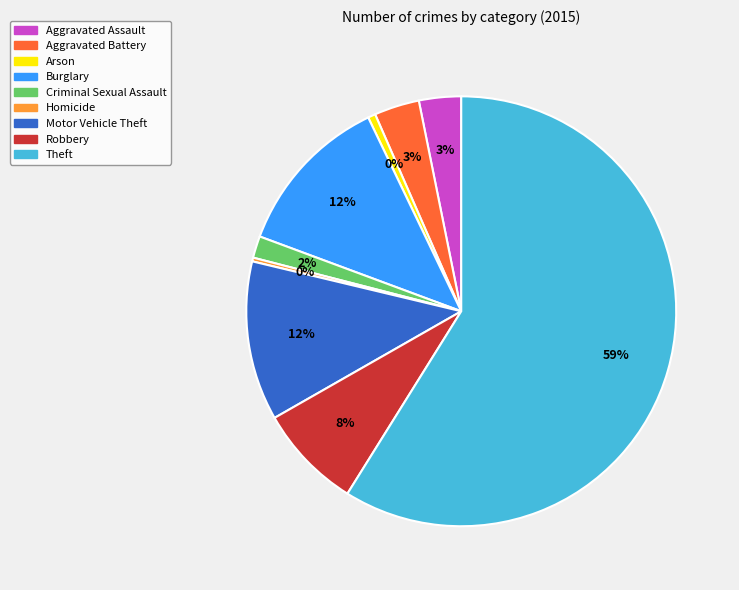

What percentage is the Criminal Sexual Assault slice, to the nearest percent?

2%